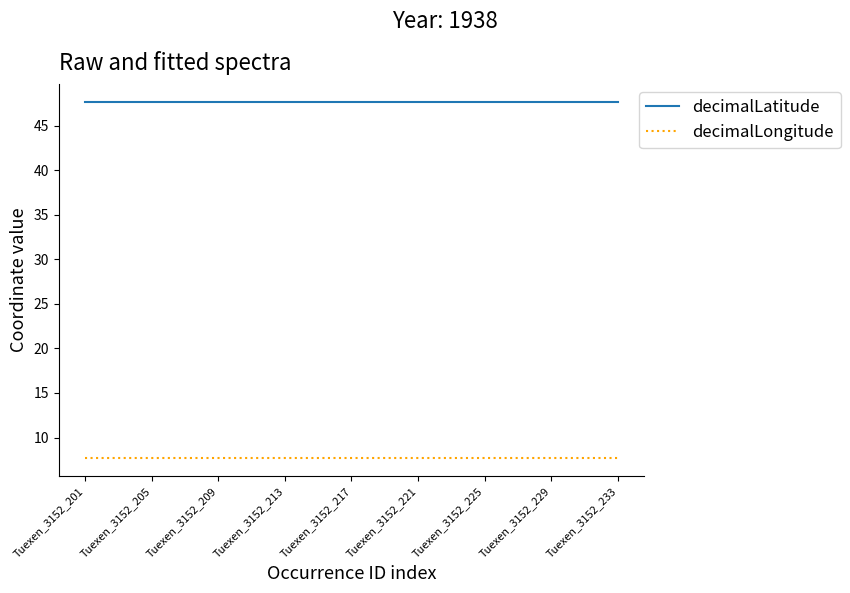

True or false: decimalLatitude and decimalLongitude intersect in this chart.

False